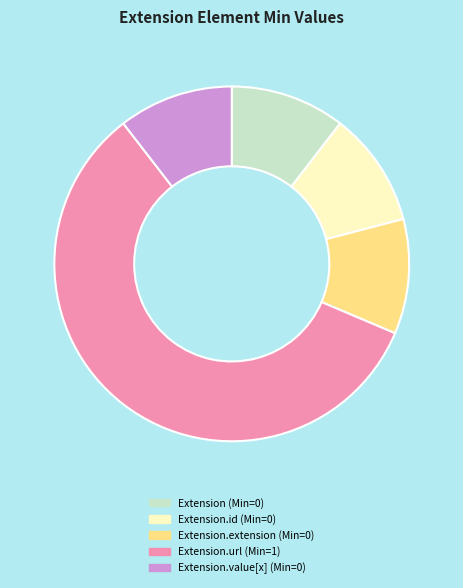

Approximately how many times larger is the value at Extension.url (Min=1) compared to Extension.value[x] (Min=0)?

5.6